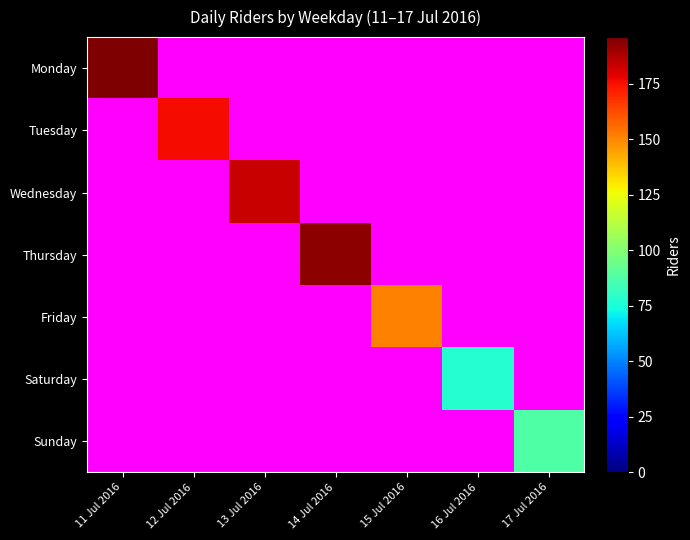

How many values in the Thursday series exceed 0?

1